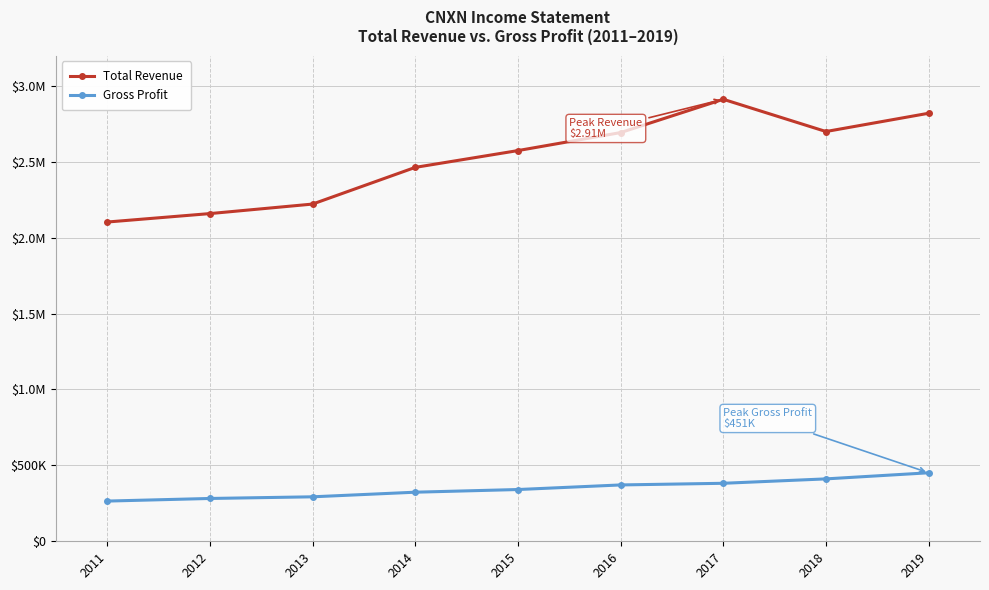

What are all the series names shown in the legend?

Total Revenue, Gross Profit